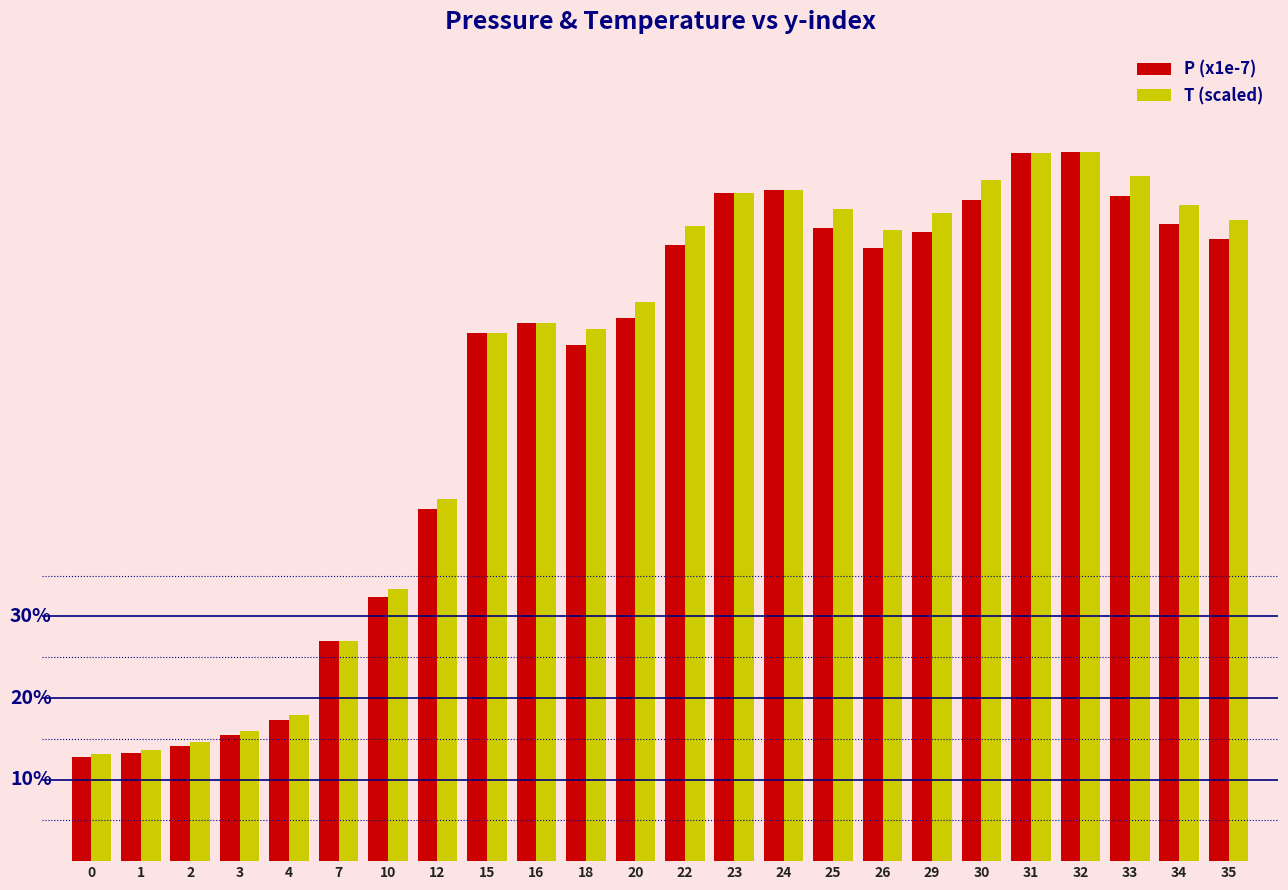

What is the maximum value shown in the chart?

11.1